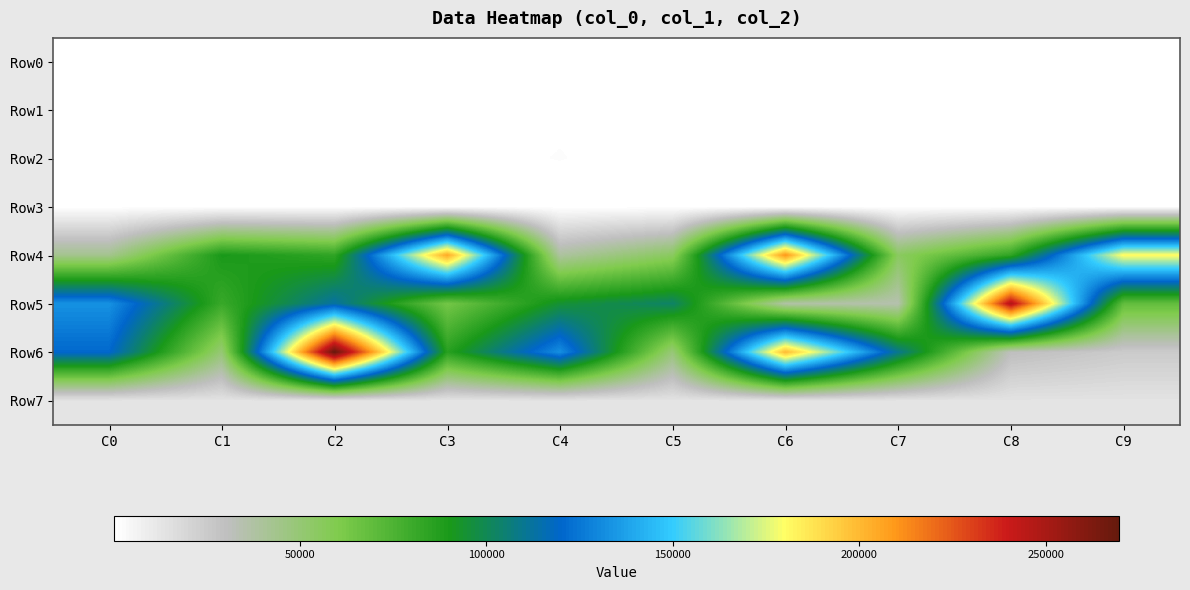

Reading left to right, extract all data points from this chart.

Row0: C0=232	C1=237	C2=391	C3=309	C4=152	C5=379	C6=284	C7=190	C8=456	C9=281
Row1: C0=267	C1=237	C2=1066	C3=298	C4=936	C5=1004	C6=203	C7=136	C8=299	C9=219
Row2: C0=632	C1=214	C2=386	C3=616	C4=1252	C5=340	C6=280	C7=409	C8=347	C9=244
Row3: C0=240	C1=240	C2=240	C3=240	C4=240	C5=240	C6=240	C7=240	C8=240	C9=240
Row4: C0=43330	C1=90188	C2=83459	C3=205170	C4=38931	C5=55256	C6=209946	C7=55191	C8=83273	C9=181086
Row5: C0=132948	C1=81001	C2=113010	C3=63543	C4=94812	C5=103333	C6=37053	C7=34932	C8=247982	C9=68933
Row6: C0=120602	C1=49836	C2=269687	C3=85938	C4=132271	C5=48973	C6=199795	C7=109844	C8=30851	C9=24910
Row7: C0=13440	C1=13440	C2=13440	C3=13440	C4=13440	C5=13440	C6=13440	C7=13440	C8=13440	C9=13440